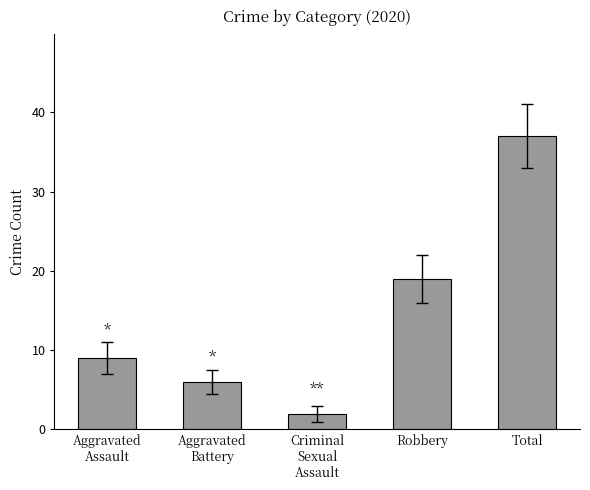

Reading right to left, extract all data points from this chart.

37	19	2	6	9